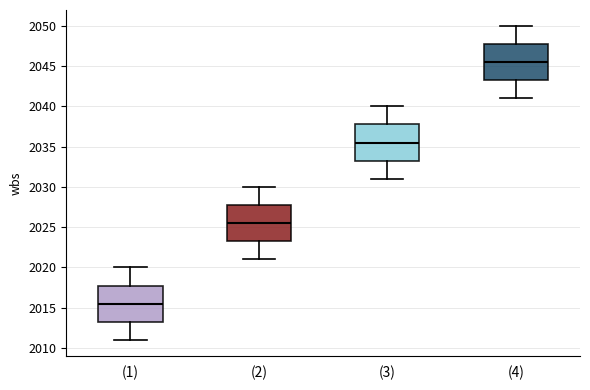

Where does the median line of the box for (1) sit on the y-axis? The values are not printed on the chart, so give them approximately, as read against the axis.

2015.5